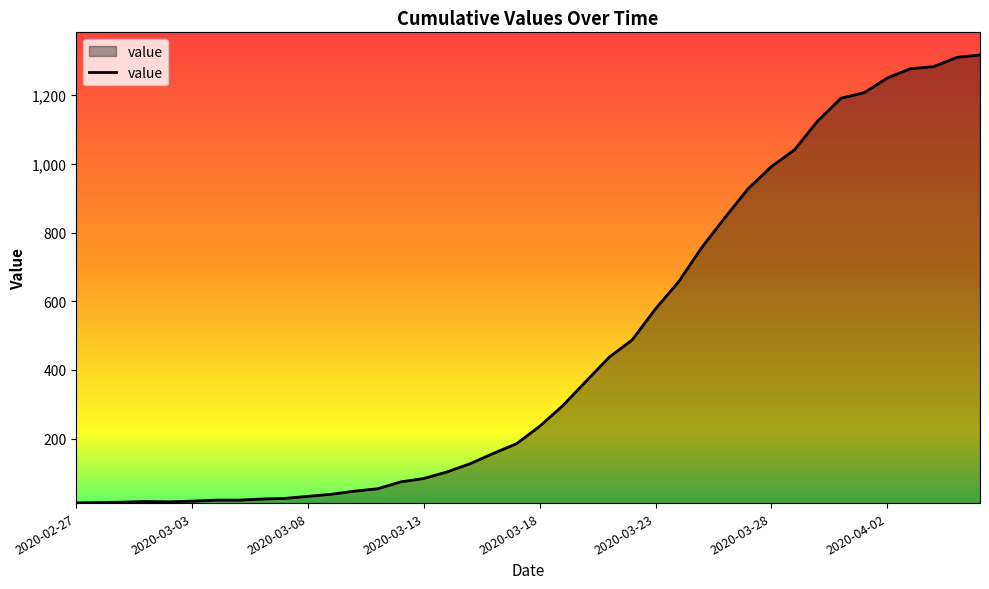

What is the maximum value shown in the chart?

1317